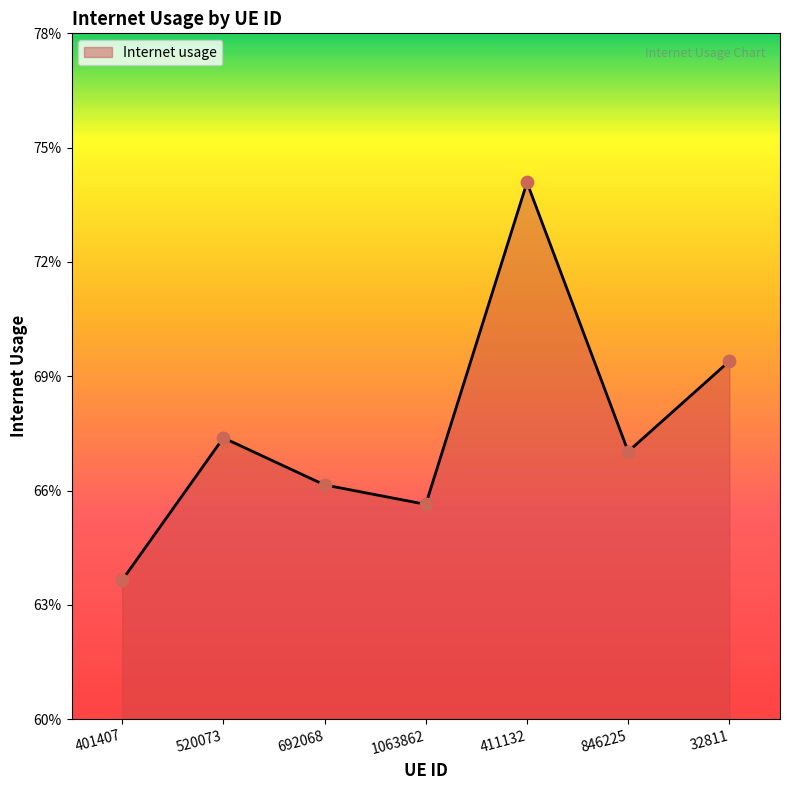

Which has a higher value, 1063862 or 692068?

692068